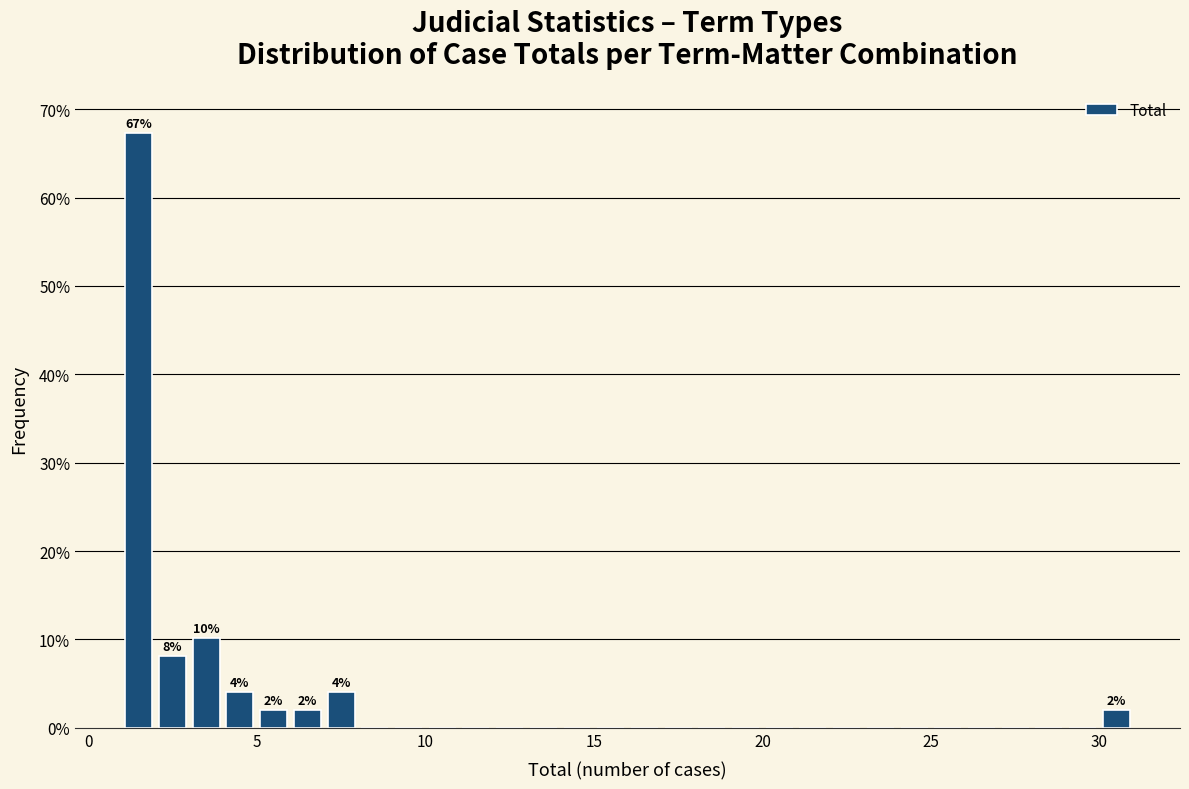

Around what value on the x-axis is the tallest bar? Give the approximate position of its centre, as read against the axis.

1.5